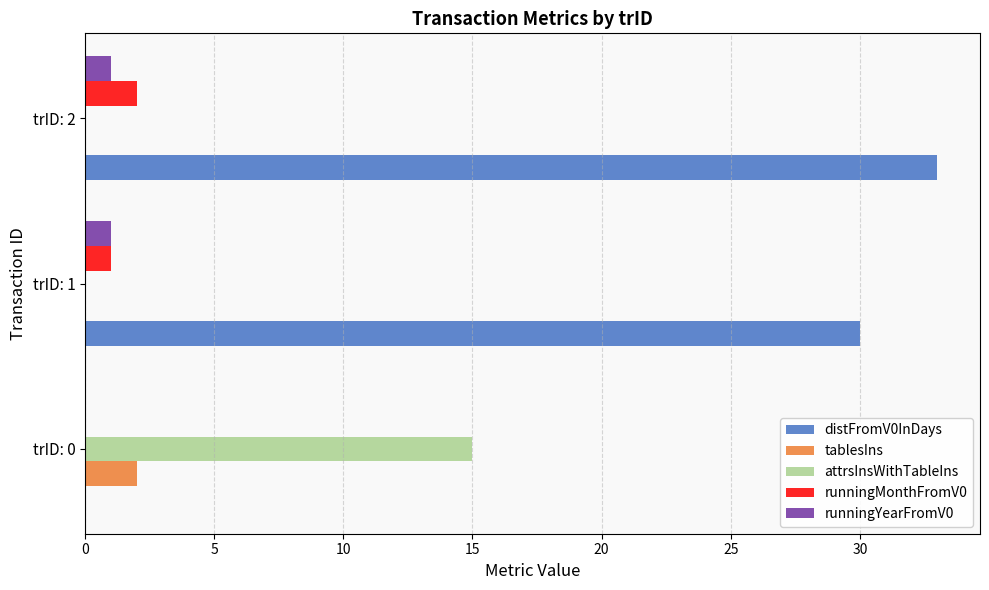

Is it true that attrsInsWithTableIns equals 8 at trID: 1?

False